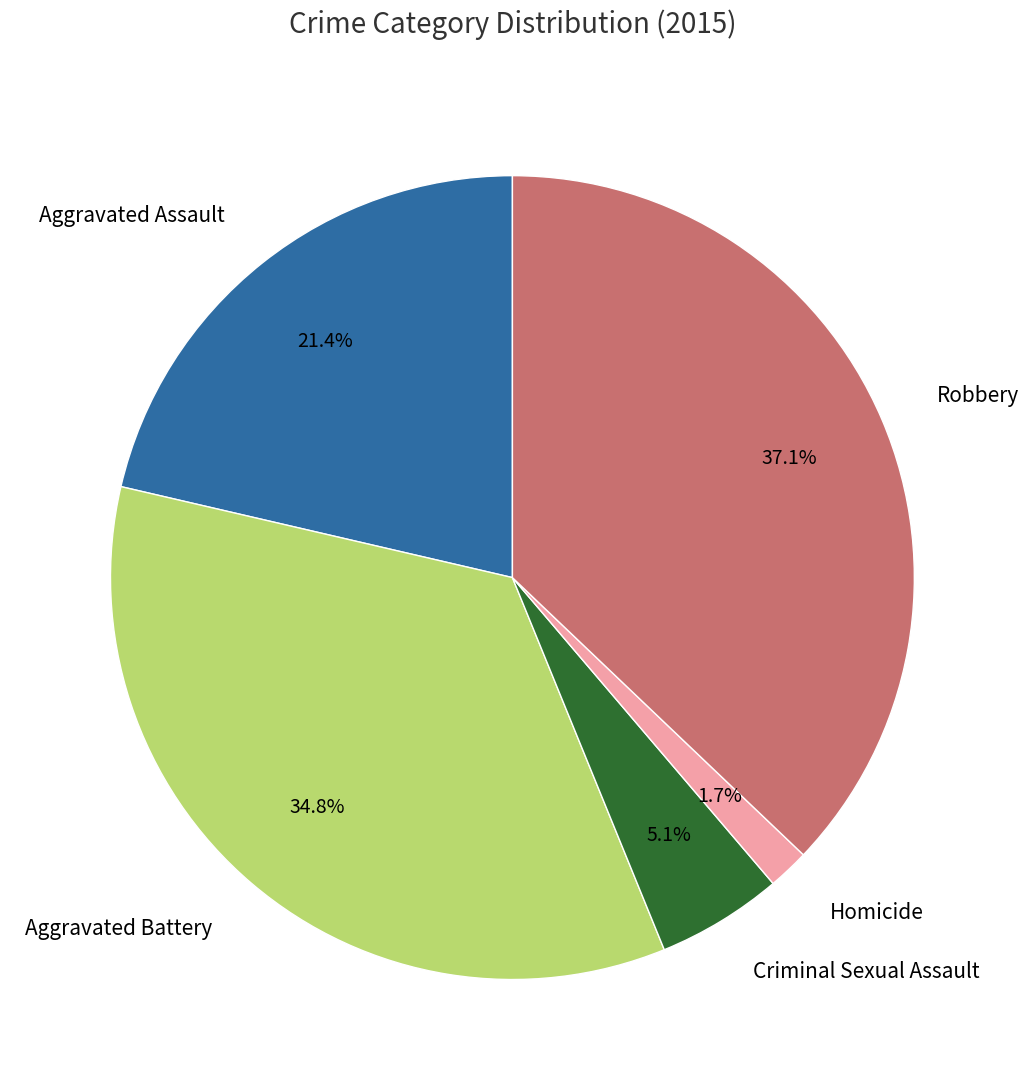

What percentage is NOT represented by Homicide?

98.3%